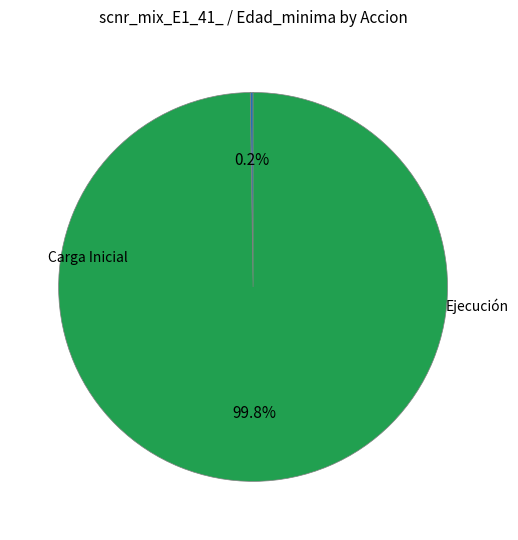

Is there a majority slice in this chart?

Yes